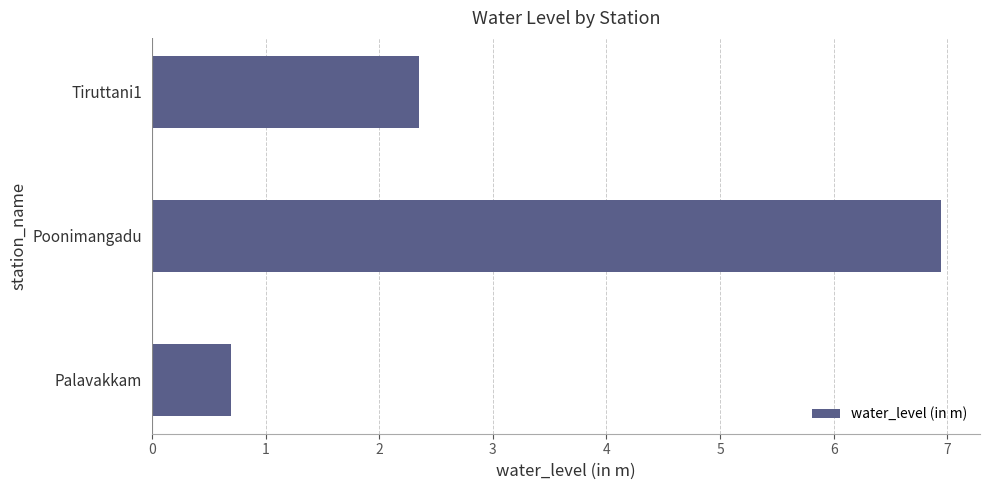

Reading top to bottom, what are all the values shown in this chart?

Tiruttani1=2.4	Poonimangadu=6.9	Palavakkam=0.7